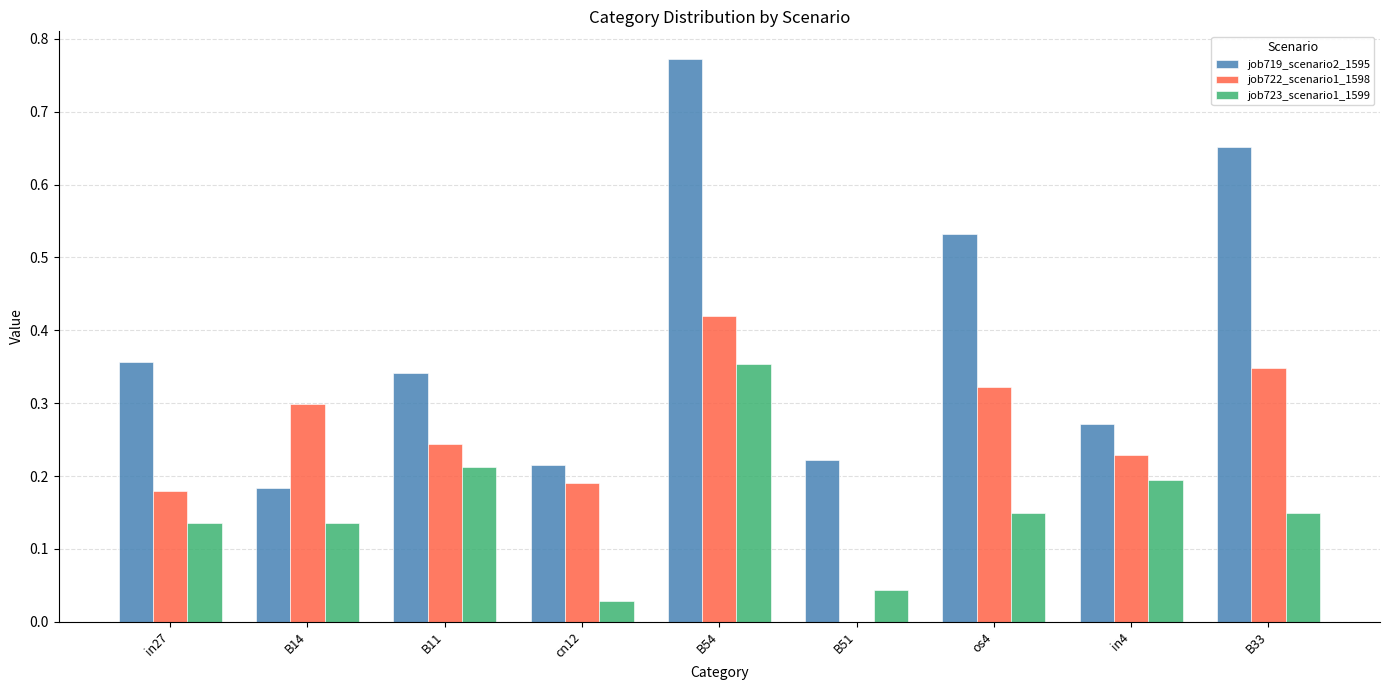

Between in4 and B33, which series saw the biggest shift?

job719_scenario2_1595